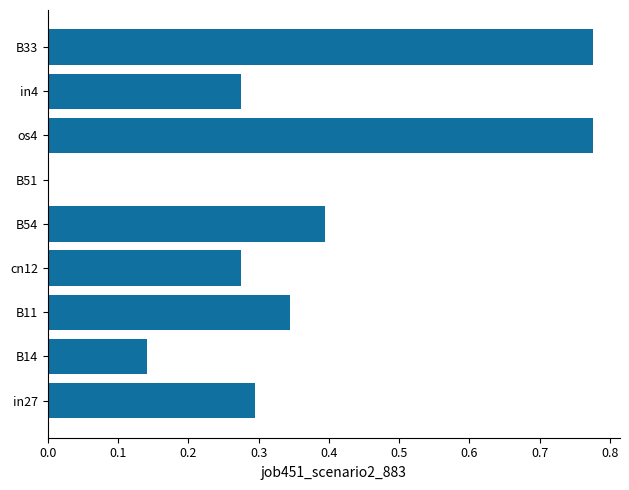

Between cn12 and B51, which is larger?

cn12